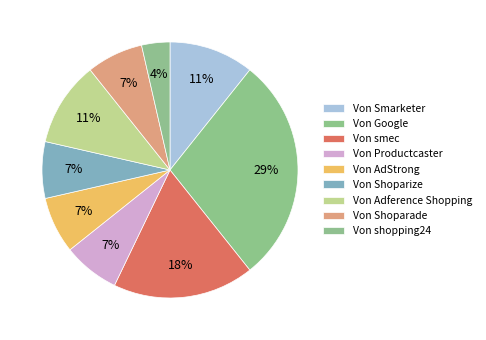

How many segments does this pie chart have?

9